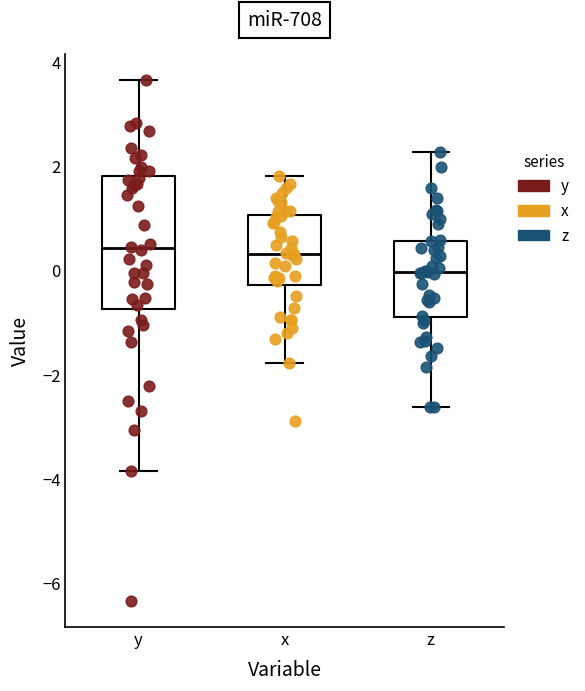

Where is the lower edge of the box for z on the y-axis? The values are not printed on the chart, so give them approximately, as read against the axis.

-0.8